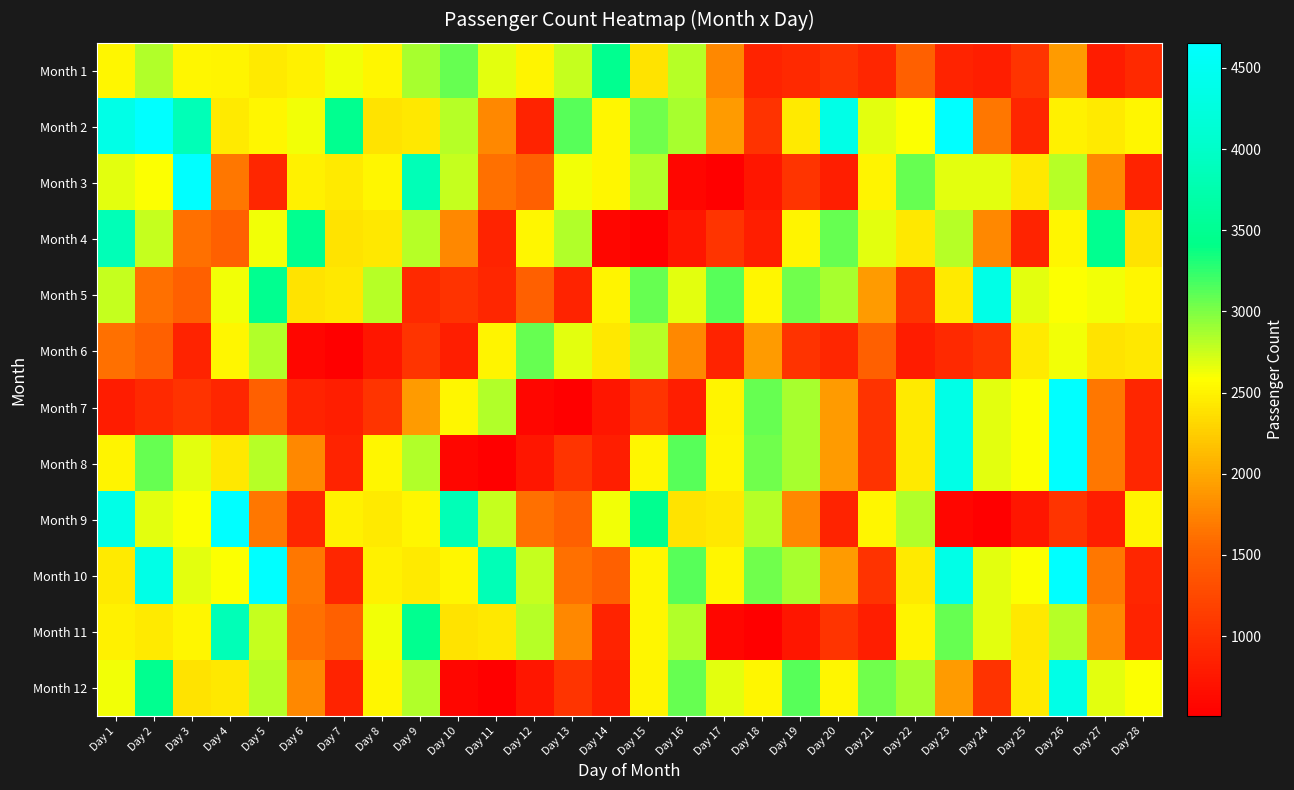

At Day 8, list the series in order from largest to smallest.

Month 5, Month 11, Month 1, Month 8, Month 12, Month 3, Month 10, Month 9, Month 4, Month 2, Month 7, Month 6